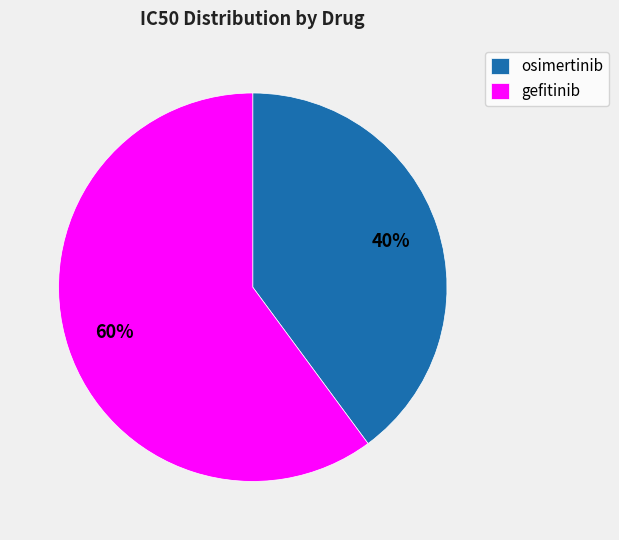

To the nearest percent, what is the average slice percentage?

50%